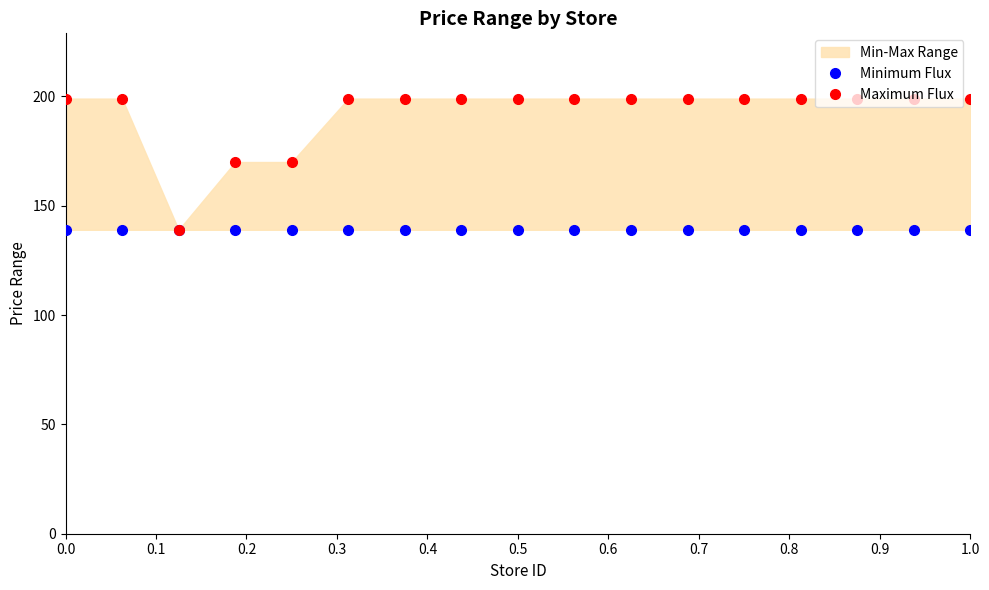

True or false: Minimum Flux and Maximum Flux cross at least once.

False